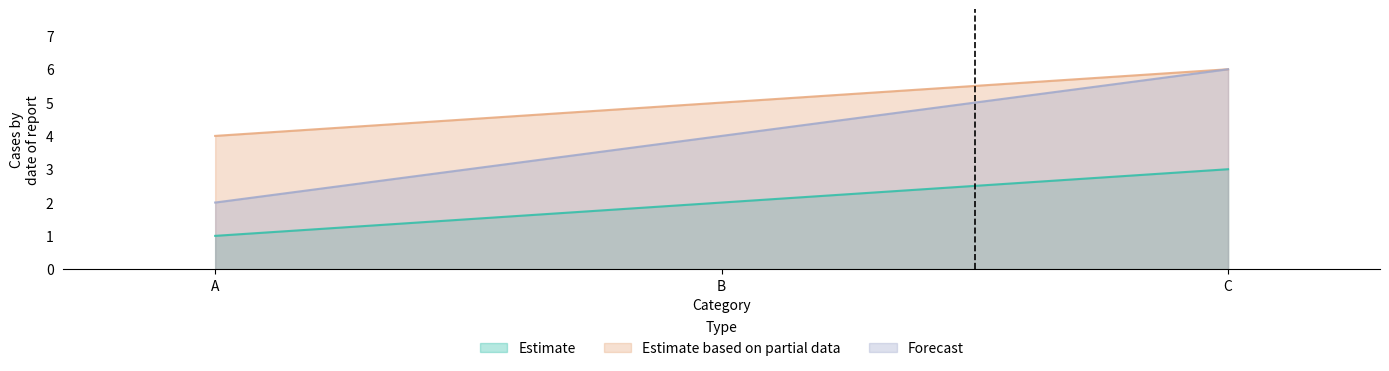

At which label does Estimate based on partial data reach its peak?

C